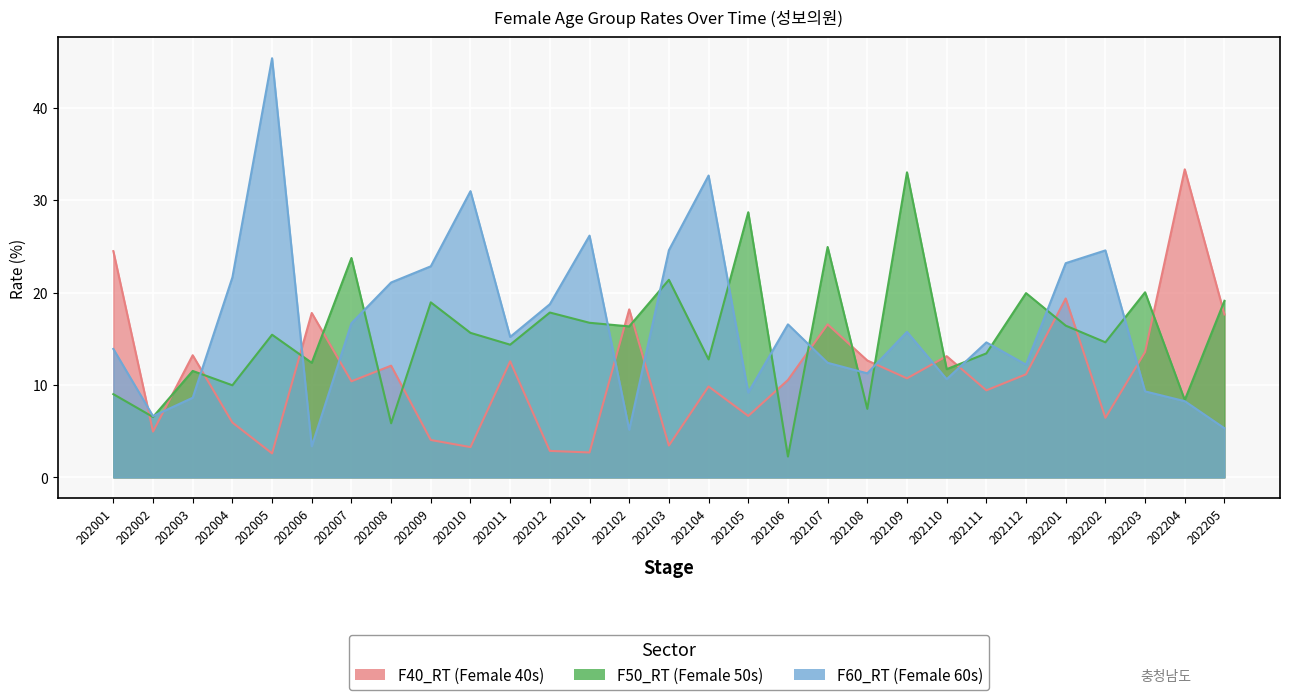

What are all the series names shown in the legend?

F40_RT, F50_RT, F60_RT